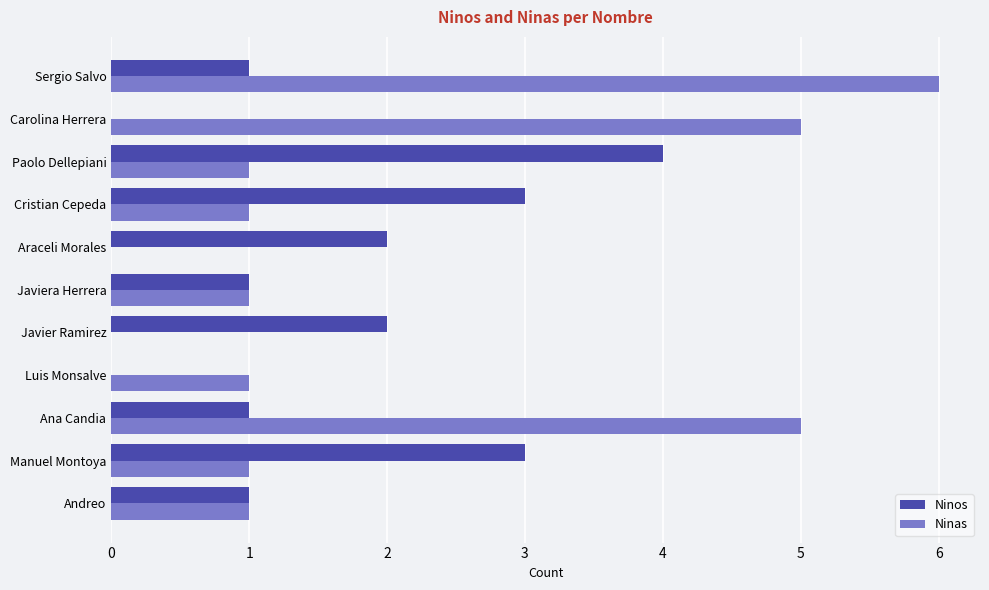

How many data points does each series have?

11